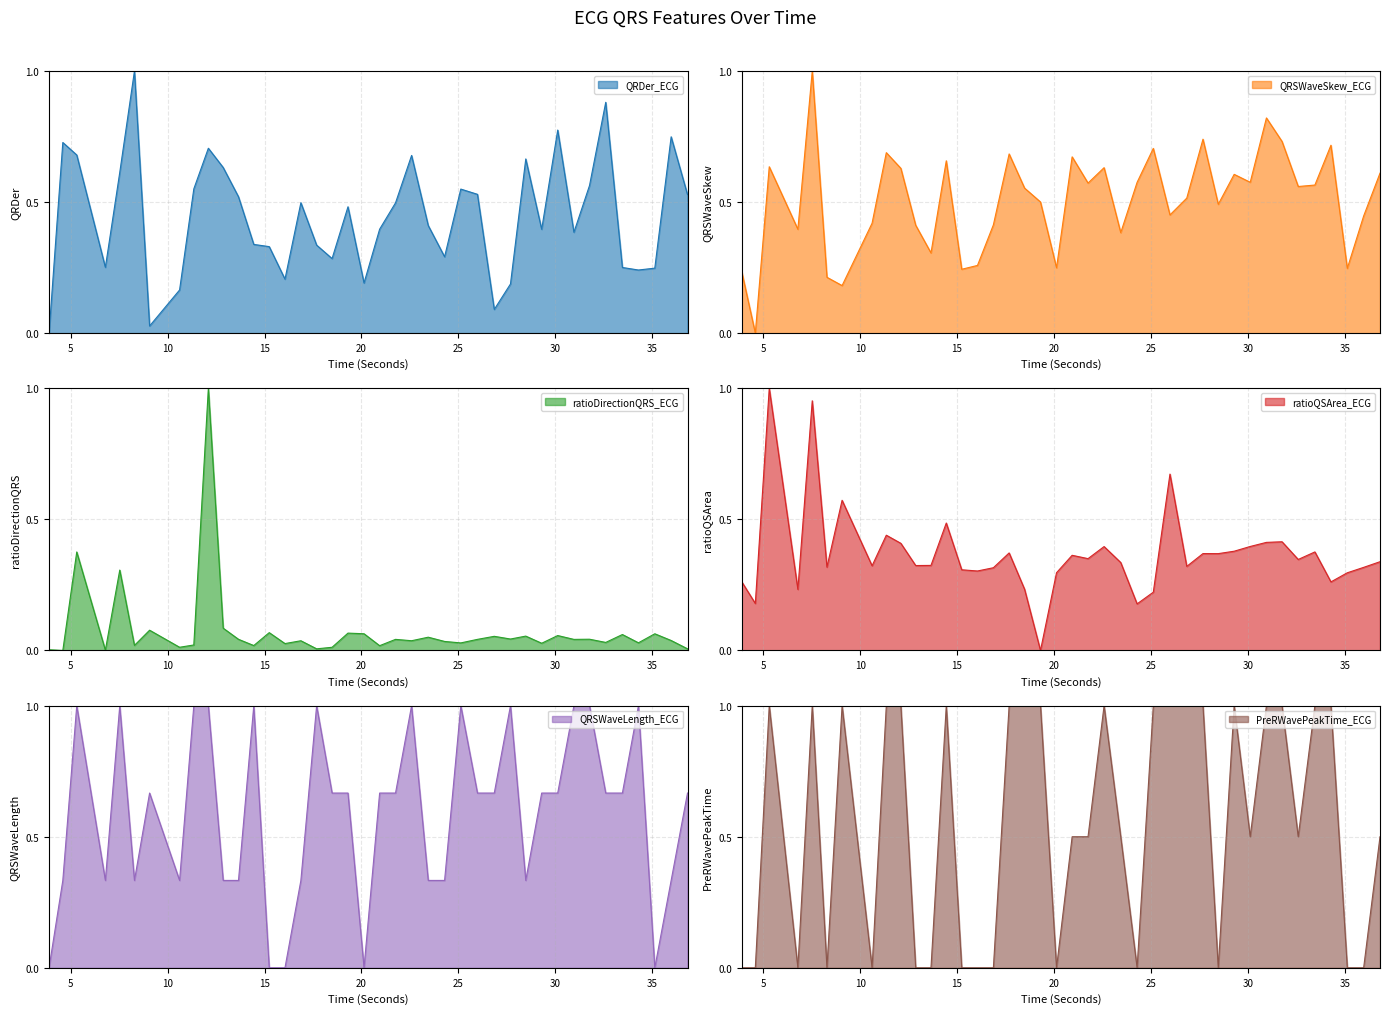

How many interior local valleys does the QRSWaveLength_ECG series have?

6